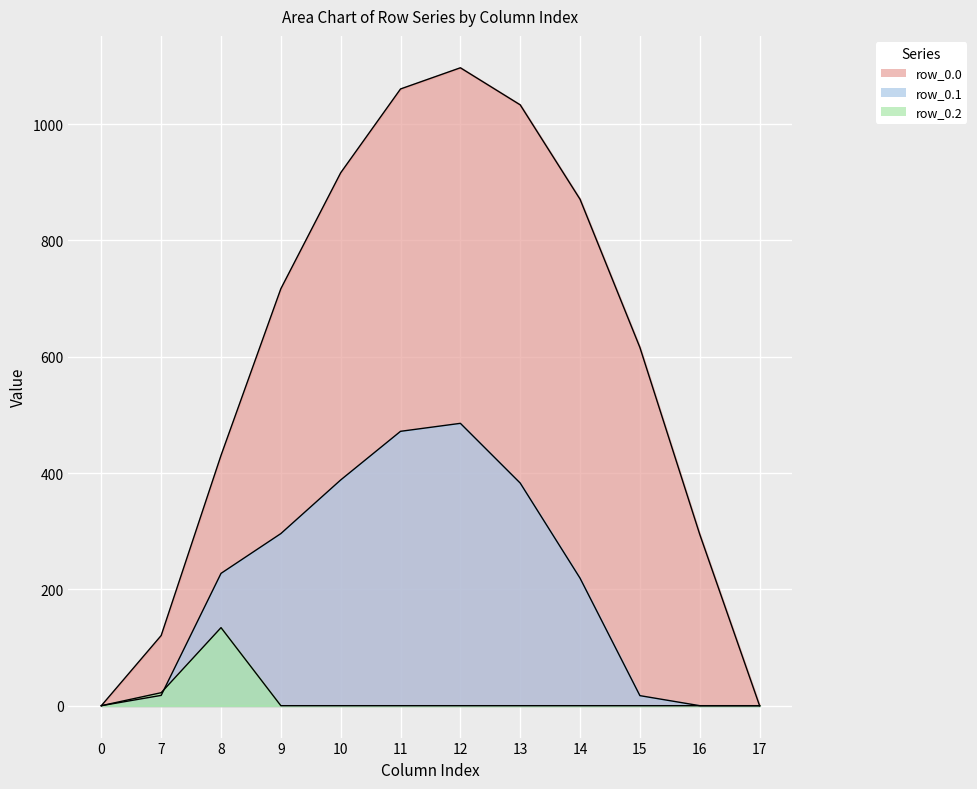

What is the sum of all row_0.0 values?

7154.8